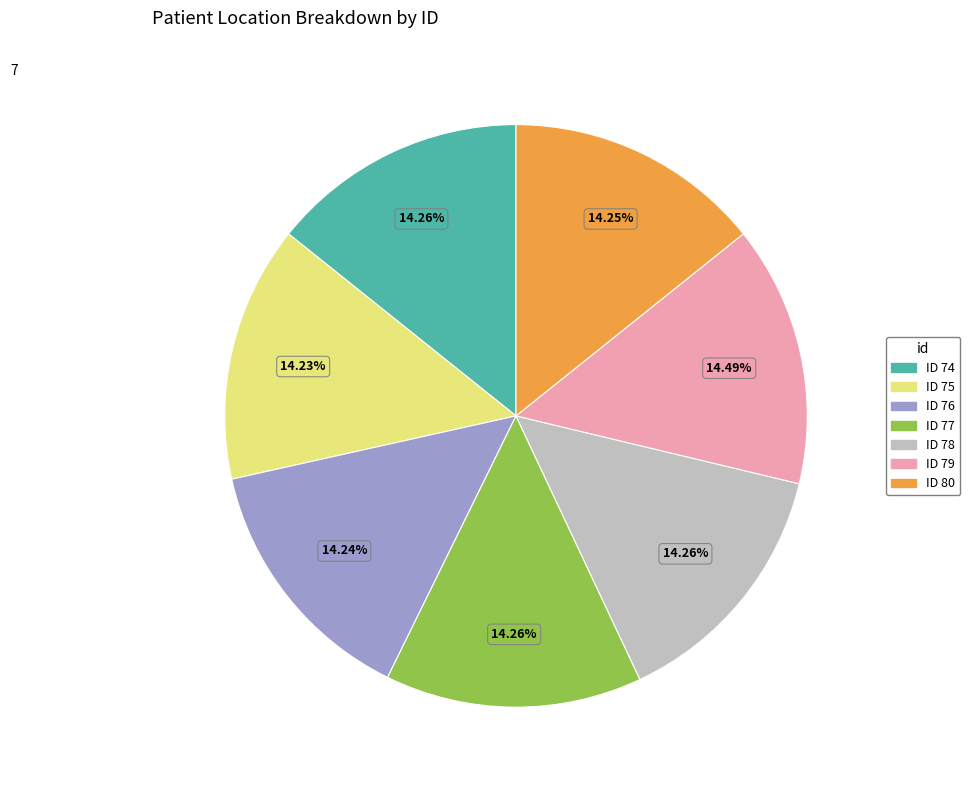

Is there any slice that represents more than half of the pie?

No